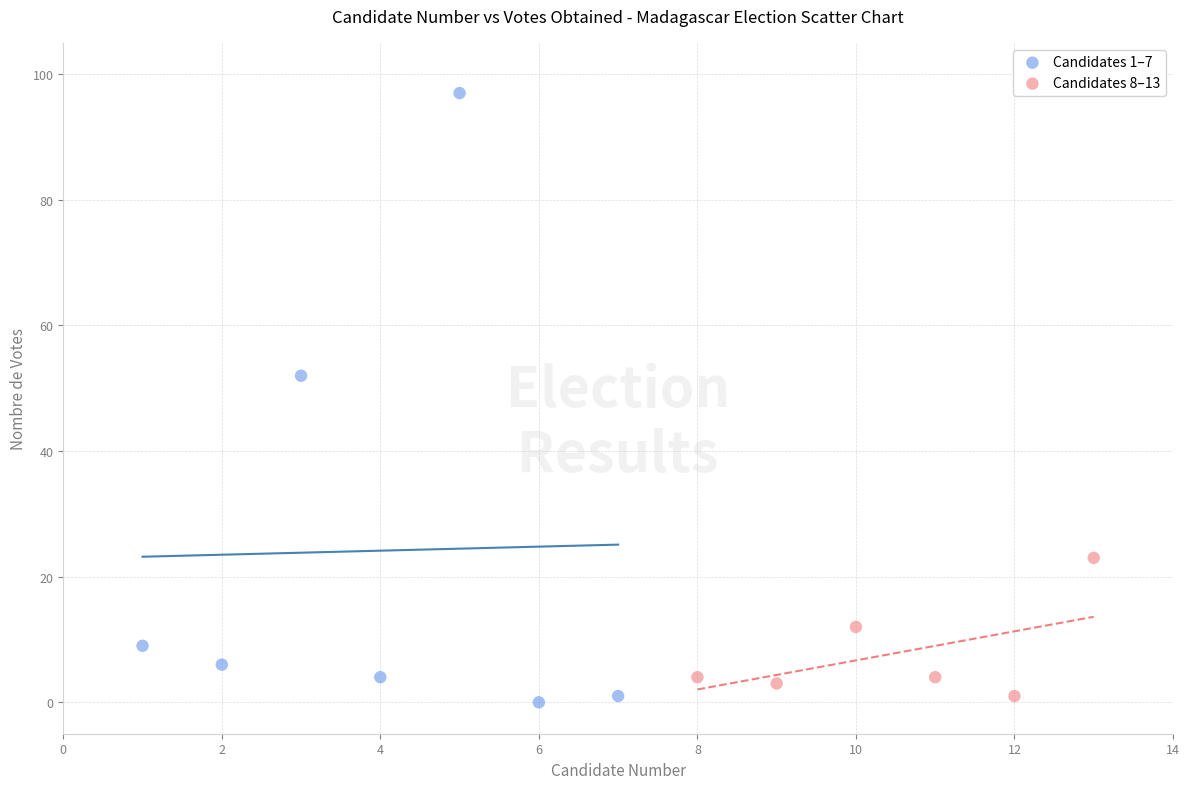

Which series reaches the maximum Y coordinate?

Candidates 1–7